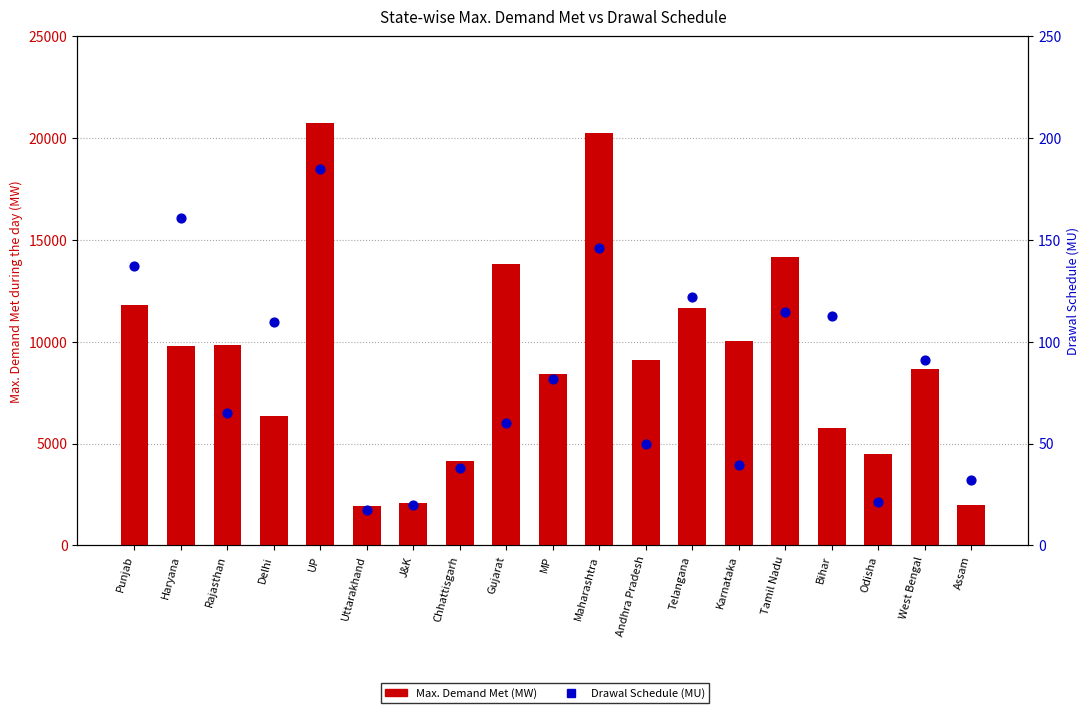

Which series has the widest spread of Y values?

Max. Demand Met (MW)